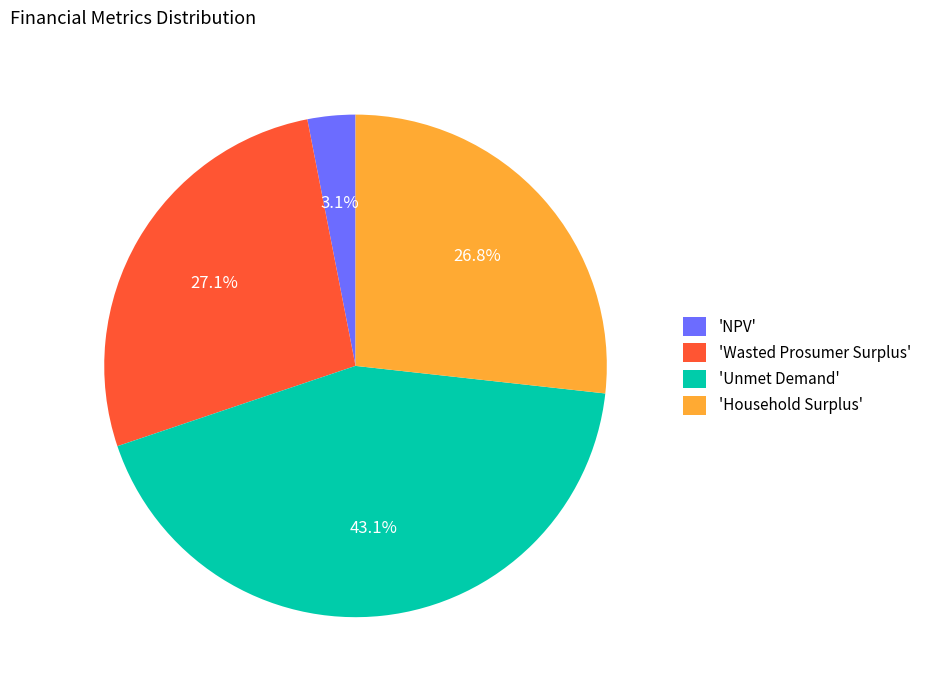

Which slice is the smallest?

'NPV'